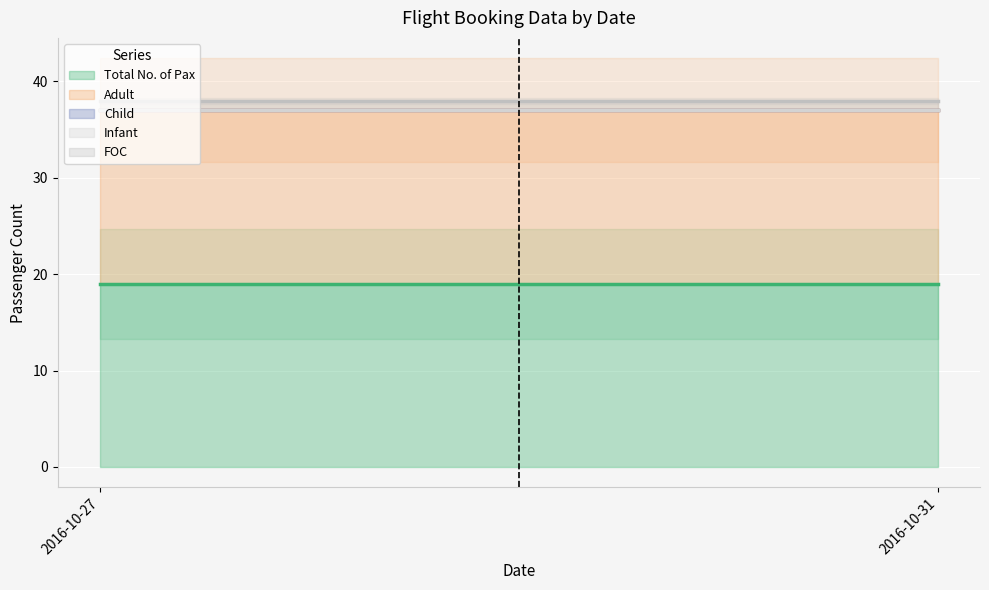

What is the sum of all Total No. of Pax values?

38